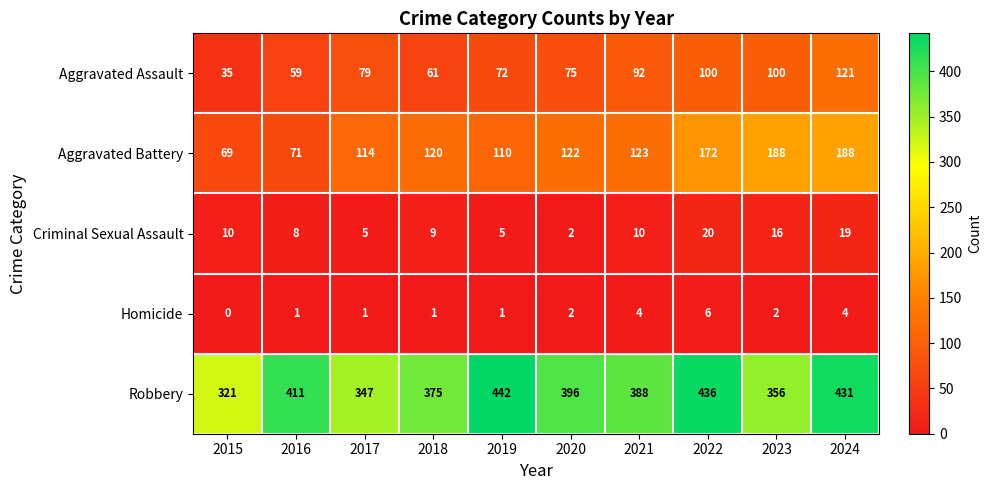

Which series has the widest spread of values?

Robbery